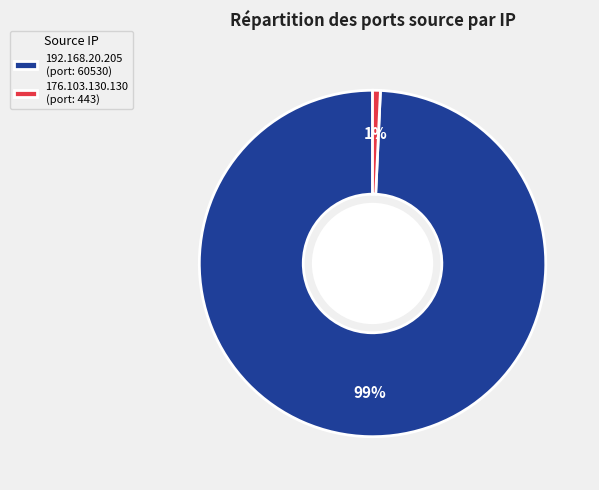

Combined, do 176.103.130.130 and 192.168.20.205 account for over 50%?

Yes